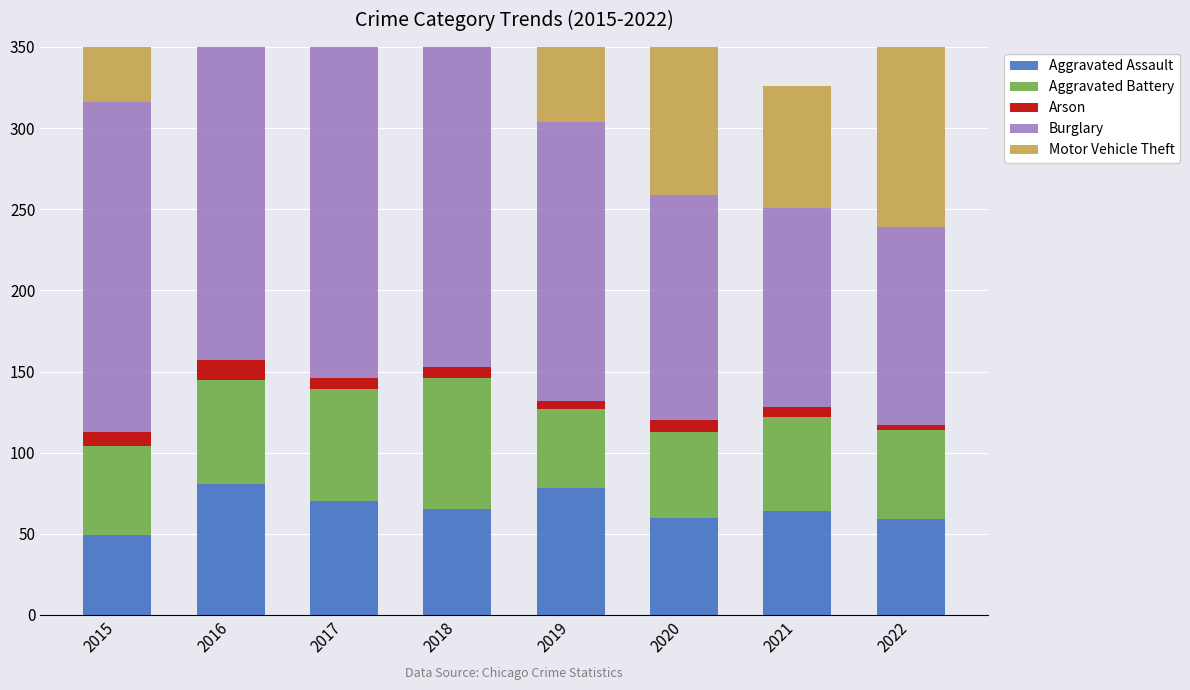

Does the chart contain any negative values?

No